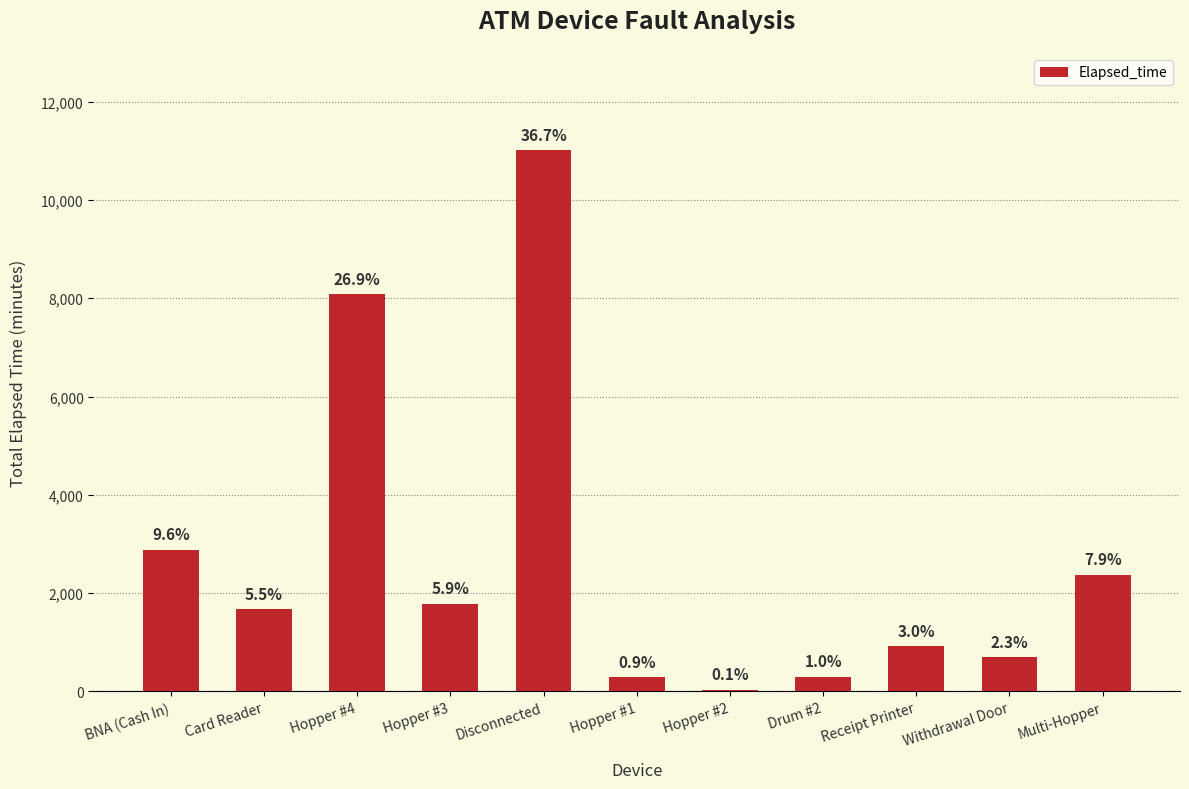

How many categories are shown in the chart?

11